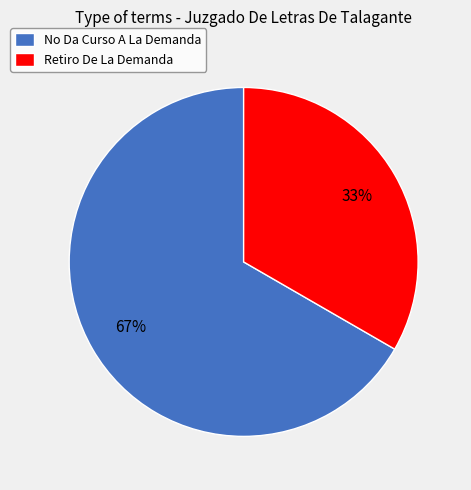

Count the number of slices in the pie.

2